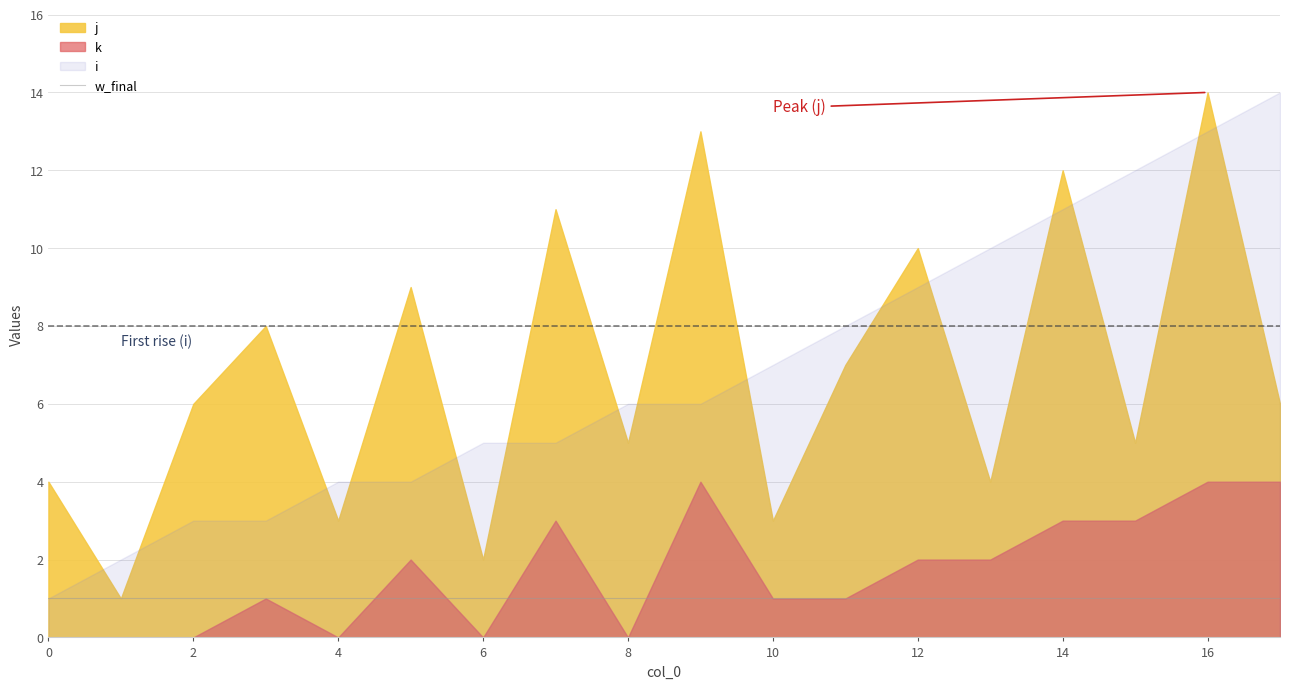

Reading left to right, list all the values displayed in this chart.

i: 0=1	1=2	2=3	3=3	4=4	5=4	6=5	7=5	8=6	9=6	10=7	11=8	12=9	13=10	14=11	15=12	16=13	17=14
j: 0=4	1=1	2=6	3=8	4=3	5=9	6=2	7=11	8=5	9=13	10=3	11=7	12=10	13=4	14=12	15=5	16=14	17=6
k: 0=0	1=0	2=0	3=1	4=0	5=2	6=0	7=3	8=0	9=4	10=1	11=1	12=2	13=2	14=3	15=3	16=4	17=4
w_final: 0=1	1=1	2=1	3=1	4=1	5=1	6=1	7=1	8=1	9=1	10=1	11=1	12=1	13=1	14=1	15=1	16=1	17=1